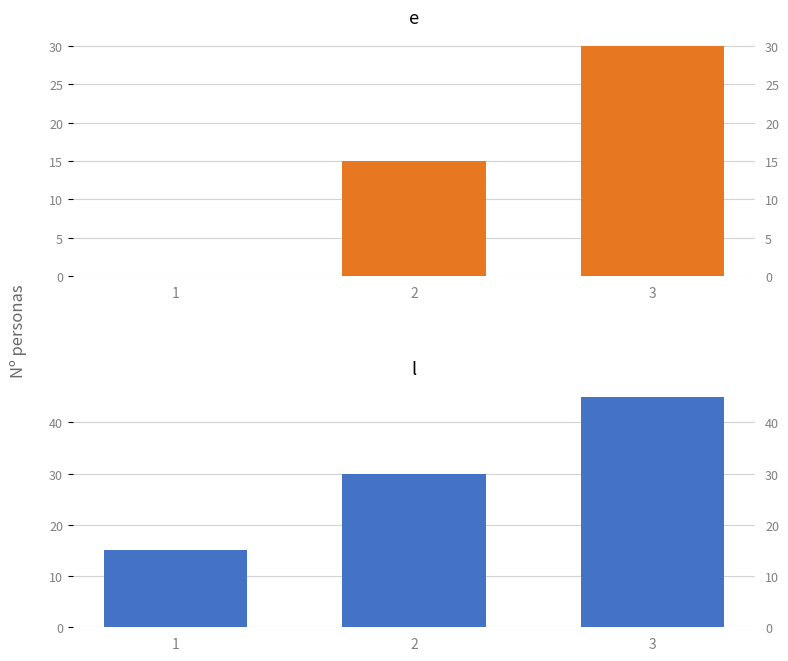

List the series in order of their overall mean, highest first.

l, e